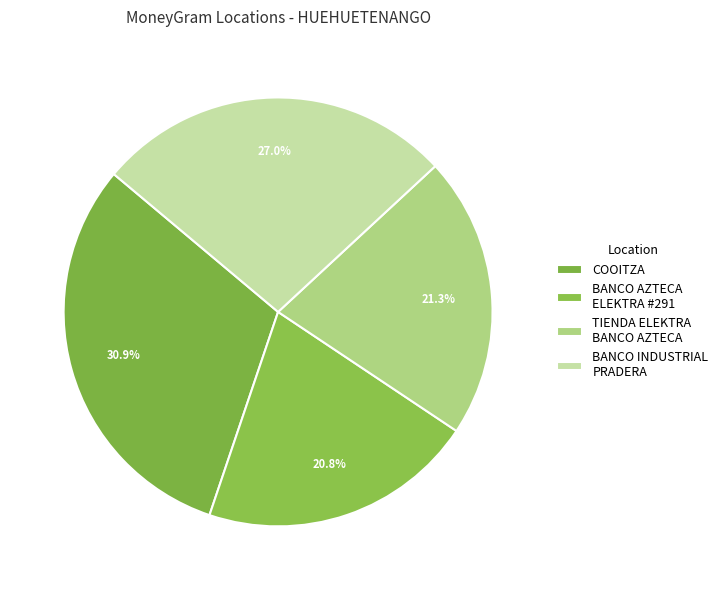

Which category has the smallest portion of the pie?

BANCO AZTECA ELEKTRA - #291 - HUEHUETENA